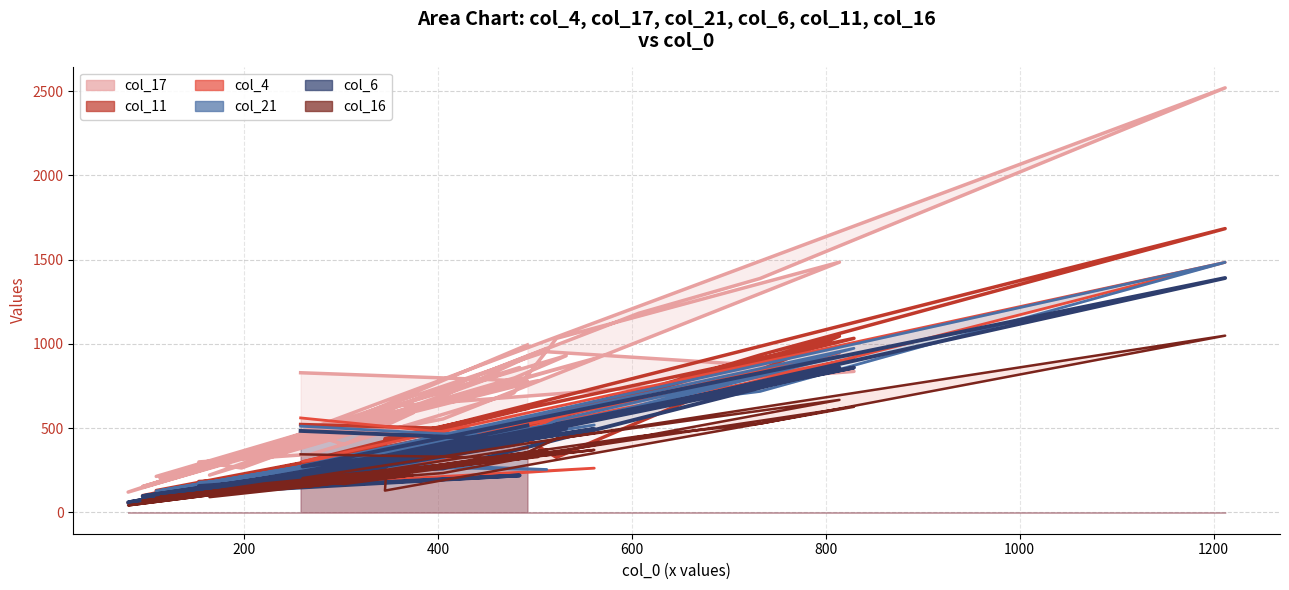

What is the average value of the col_21 line series?

388